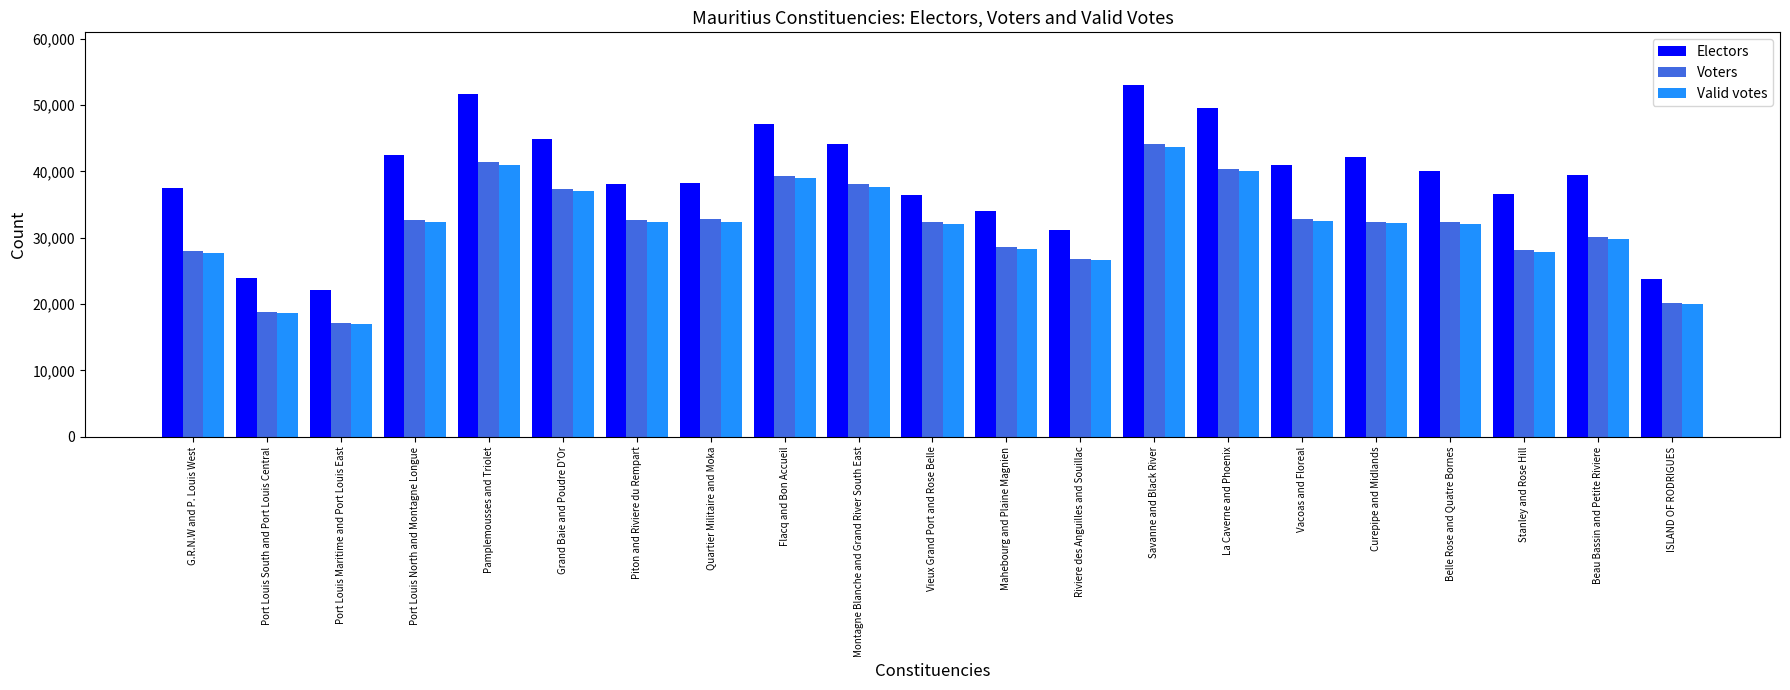

What position from the right is Belle Rose and Quatre Bornes?

4